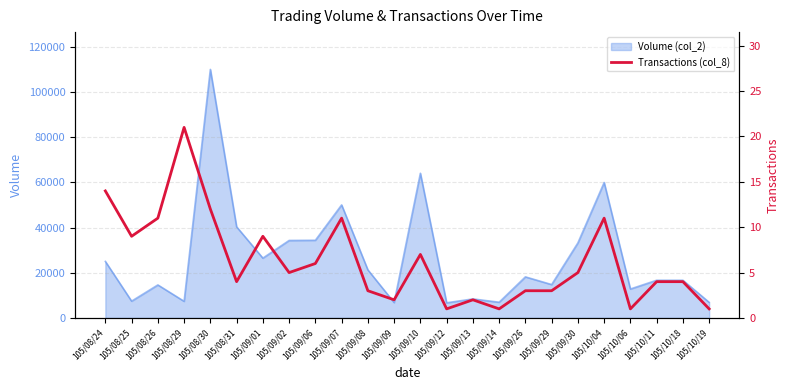

How many lines are shown in the chart?

1